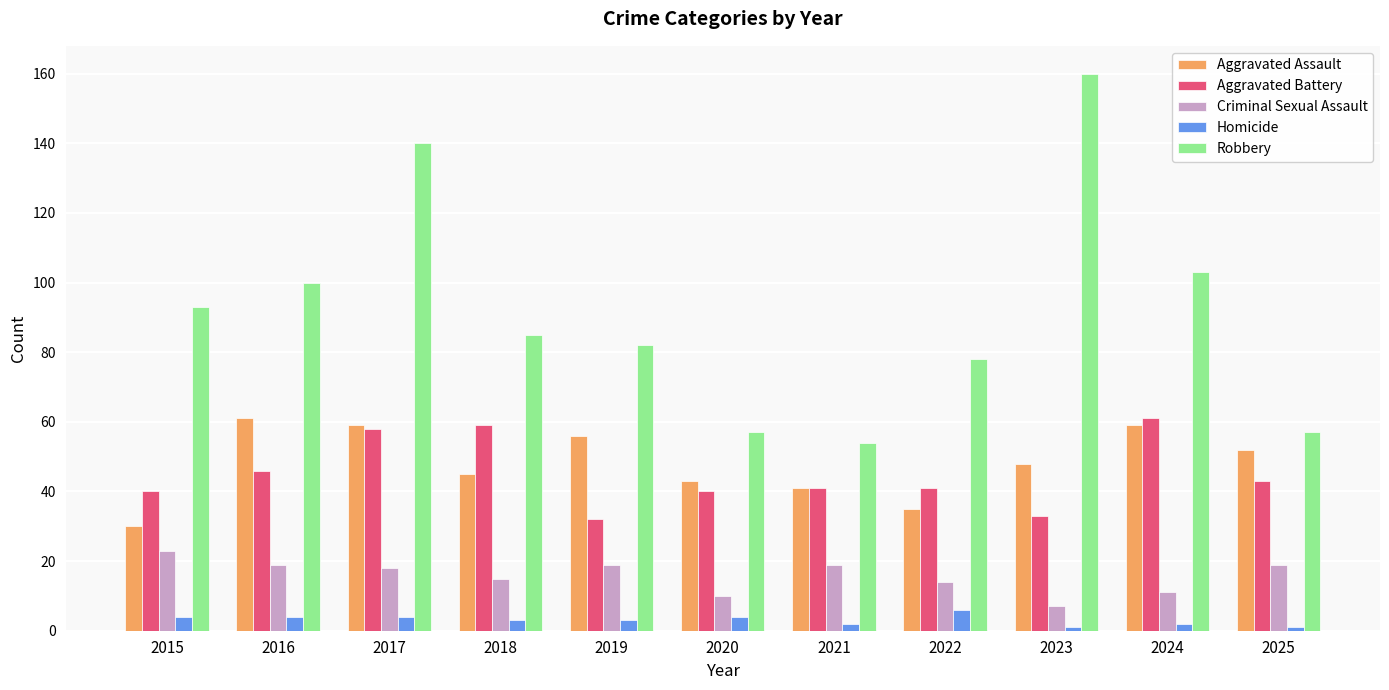

What is the average value of the Homicide series?

3